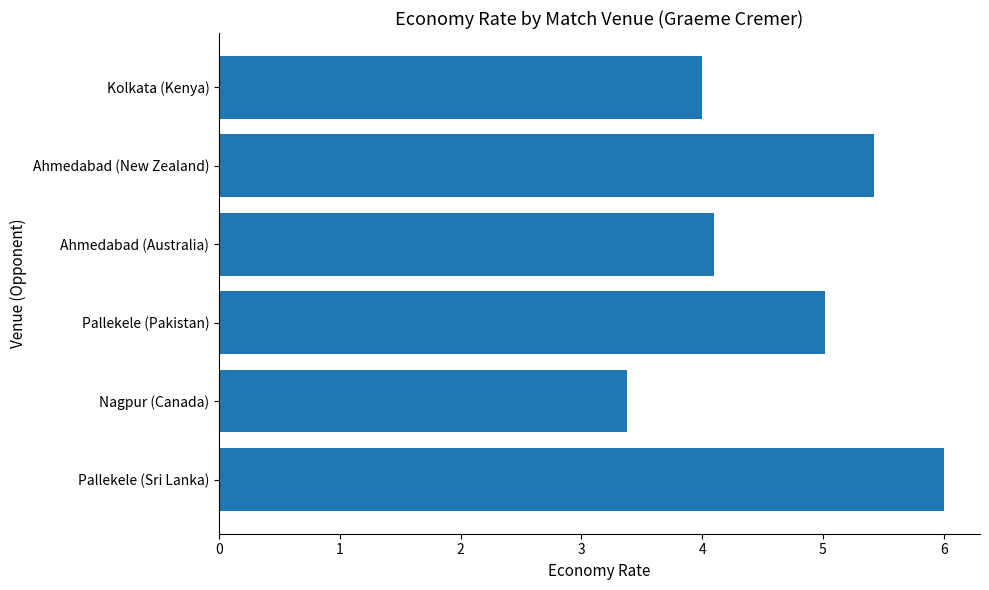

Reading bottom to top, transcribe all the data shown in this chart.

Pallekele (Sri Lanka)=6.0	Nagpur (Canada)=3.4	Pallekele (Pakistan)=5.0	Ahmedabad (Australia)=4.1	Ahmedabad (New Zealand)=5.4	Kolkata (Kenya)=4.0